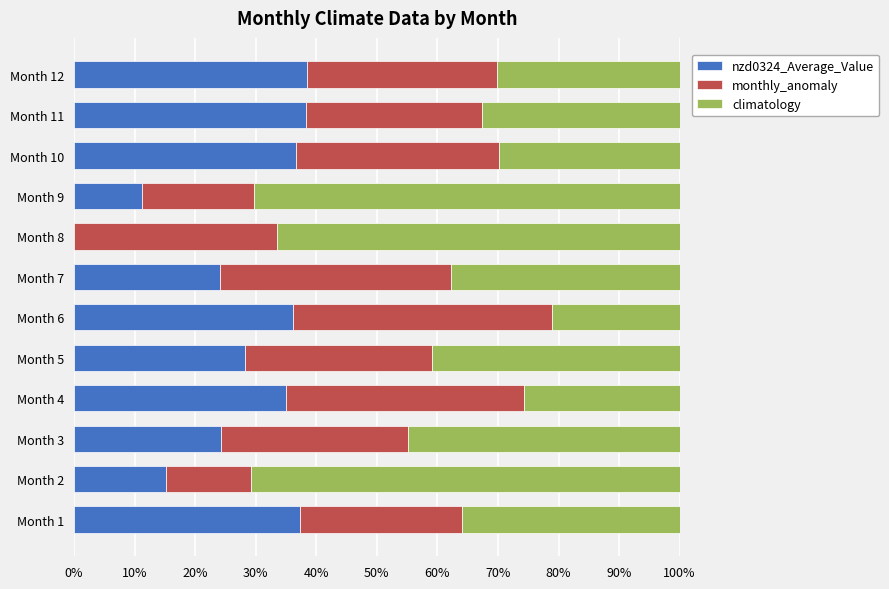

Count the number of data series in this chart.

3